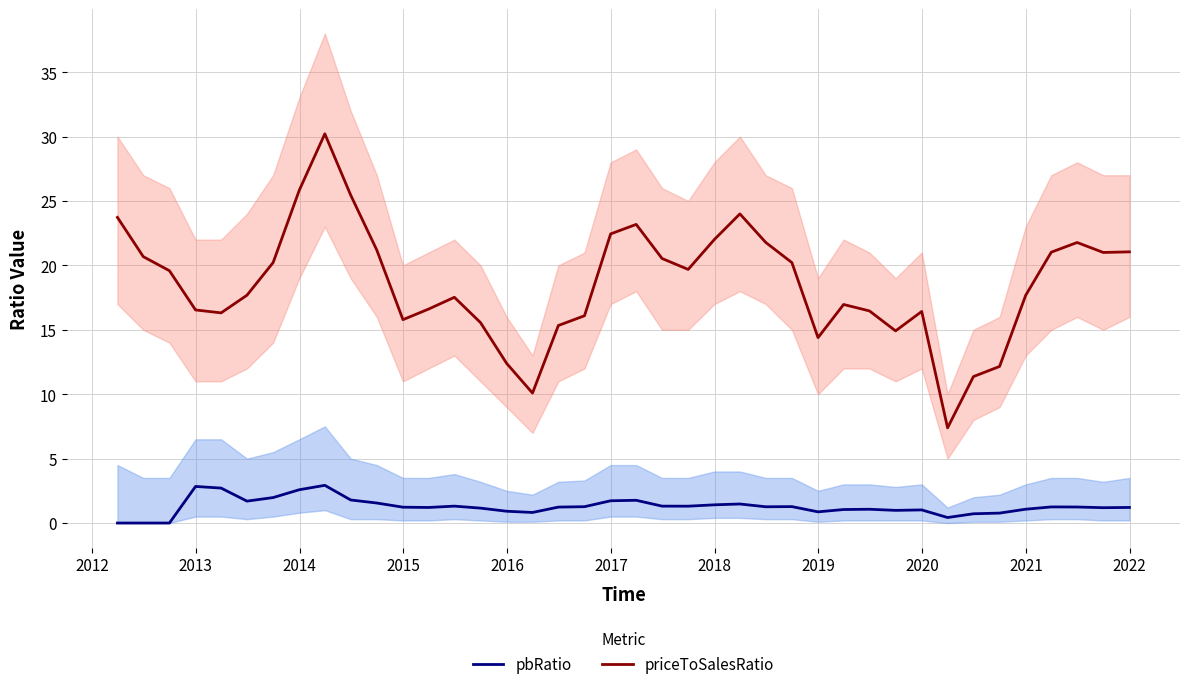

Reading right to left, extract all data points from this chart.

priceToSalesRatio: 21.1	21.0	21.8	21.0	17.7	12.2	11.4	7.4	16.4	14.9	16.5	17.0	14.4	20.2	21.8	24.0	22.0	19.7	20.5	23.2	22.4	16.1	15.3	10.1	12.4	15.6	17.5	16.6	15.8	21.2	25.5	30.2	25.8	20.2	17.7	16.3	16.5	19.6	20.7	23.7
pbRatio: 1.2	1.2	1.2	1.3	1.1	0.8	0.7	0.4	1.0	1.0	1.1	1.0	0.9	1.3	1.3	1.5	1.4	1.3	1.3	1.8	1.7	1.3	1.2	0.8	0.9	1.2	1.3	1.2	1.2	1.6	1.8	2.9	2.6	2.0	1.7	2.7	2.8	0.0	0.0	0.0